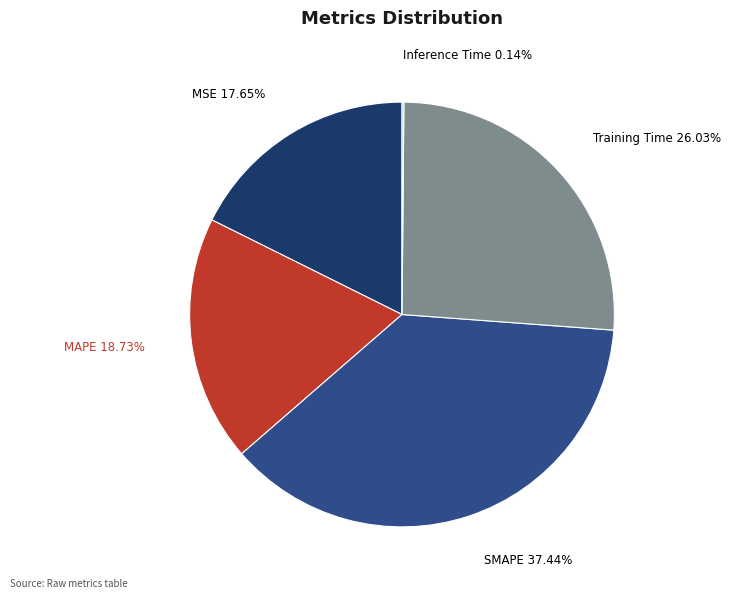

Is there a majority slice in this chart?

No